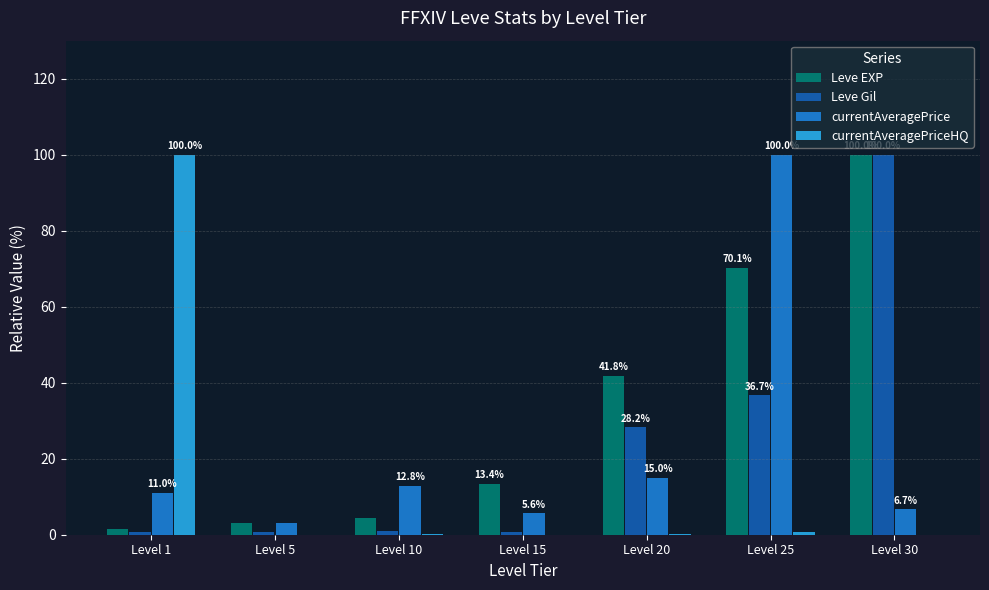

Is the value of currentAveragePrice at Level 1 greater than the value of currentAveragePriceHQ at Level 15?

Yes